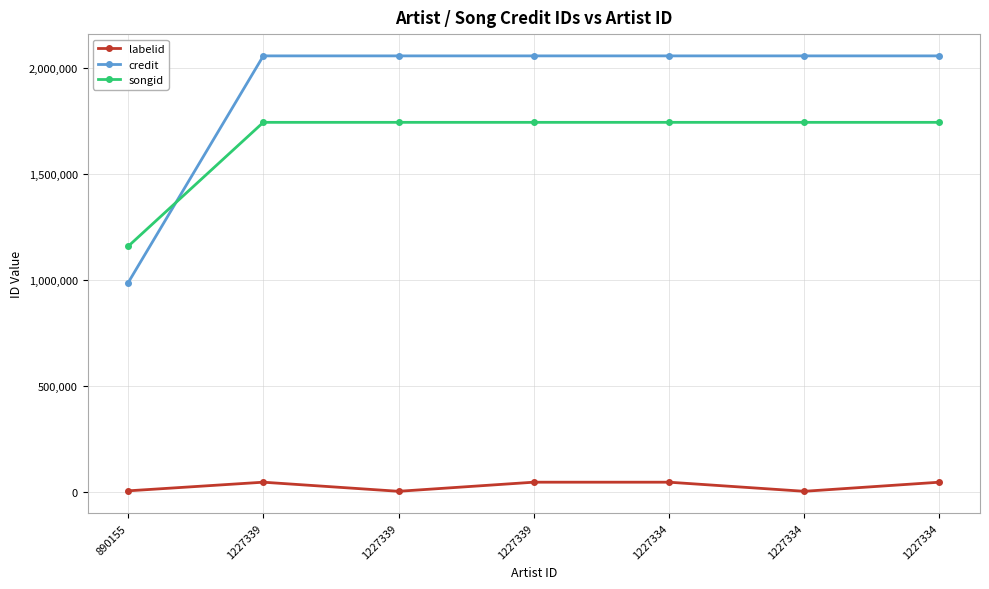

What are all the series names shown in the legend?

labelid, credit, songid